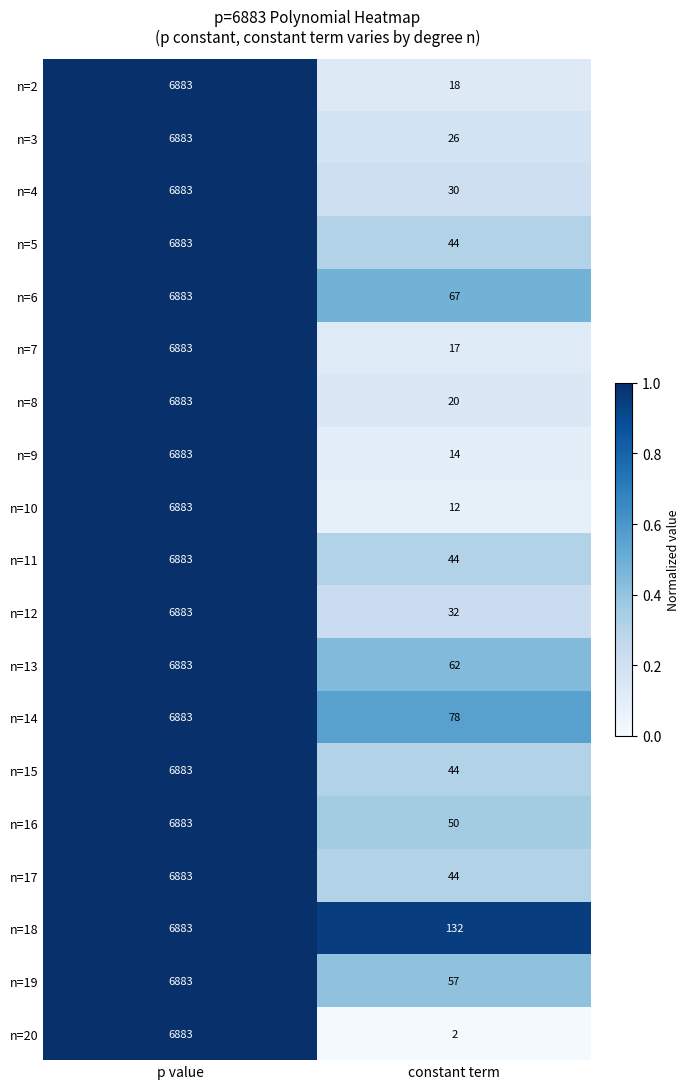

What is the difference between the maximum and minimum values in the n=2 series?

6865